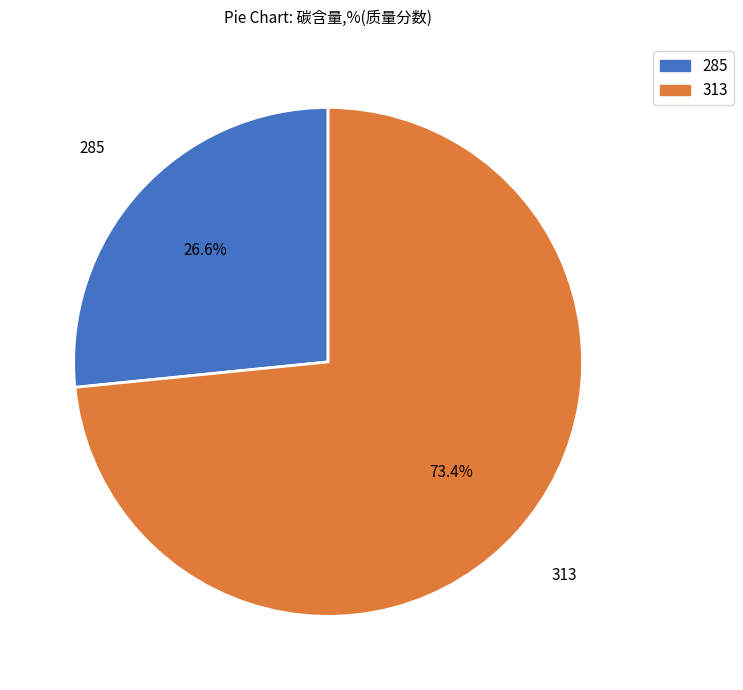

What is the largest slice in the pie chart?

313